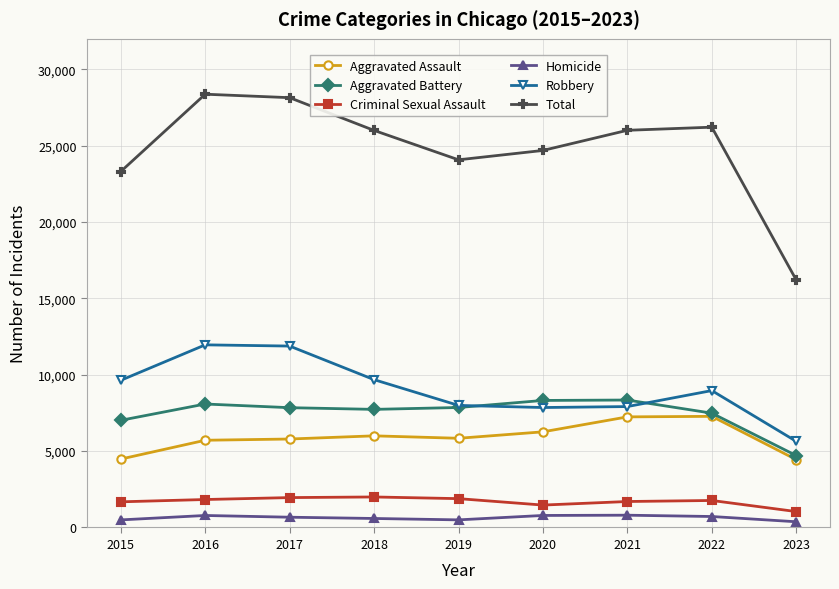

The value of Aggravated Assault at 2019 is 8375. True or false?

False